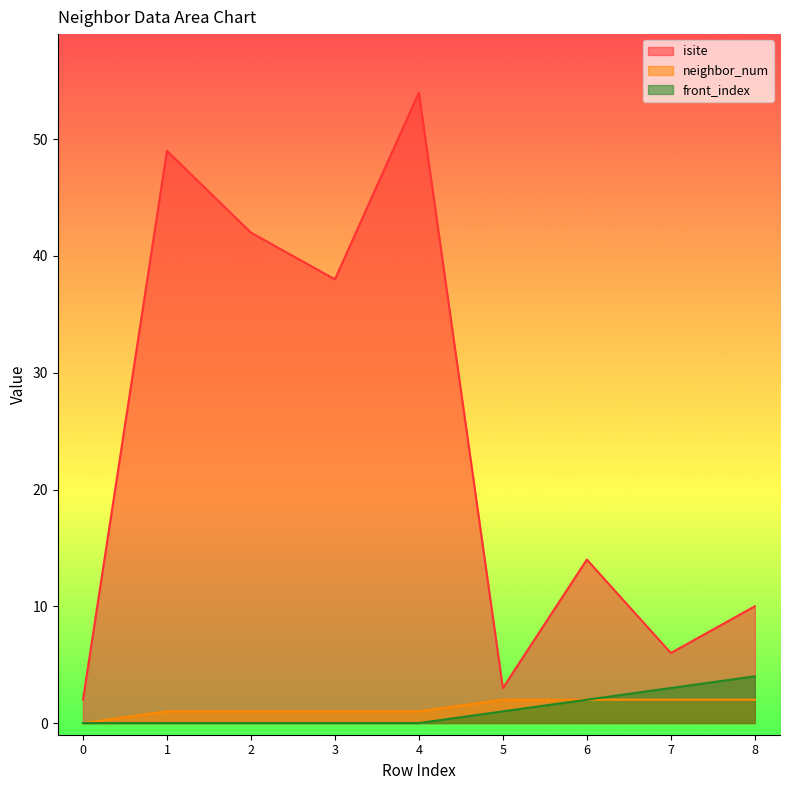

What is the highest value of the isite series?

54